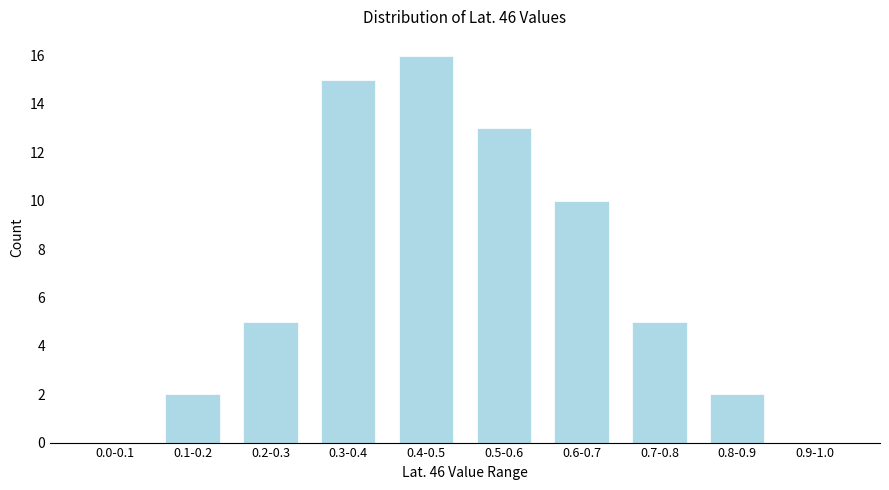

Reading left to right, transcribe all the data shown in this chart.

0.0-0.1=0	0.1-0.2=2	0.2-0.3=5	0.3-0.4=15	0.4-0.5=16	0.5-0.6=13	0.6-0.7=10	0.7-0.8=5	0.8-0.9=2	0.9-1.0=0